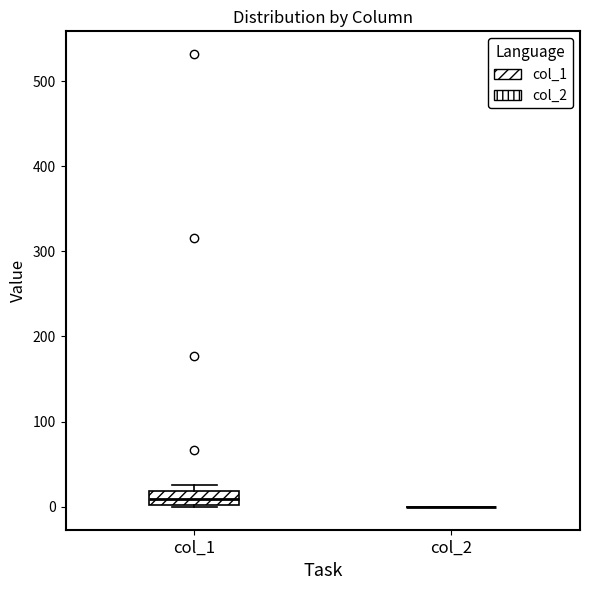

Reading left to right, transcribe this box plot: for each box, give where its median line is, the range the box spans, and where its two whiskers end, as read against the y-axis. The values are not printed on the chart, so give them approximately, as read against the axis.

col_1: median 10, box 0 to 20, whiskers 0 to 30
col_2: box collapsed to a line at 0, whiskers 0 to 0